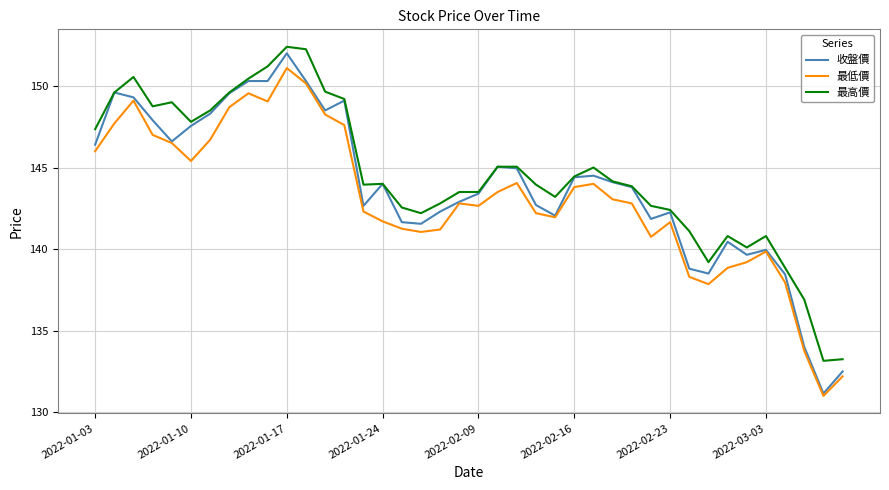

What is the greatest value displayed?

152.4